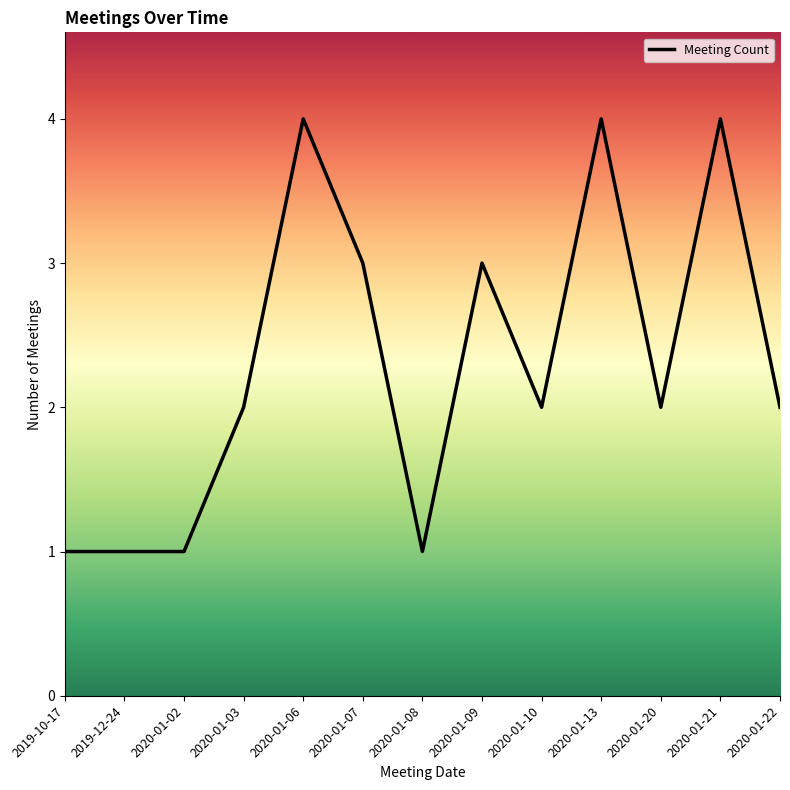

What is the difference between the maximum and minimum values?

3